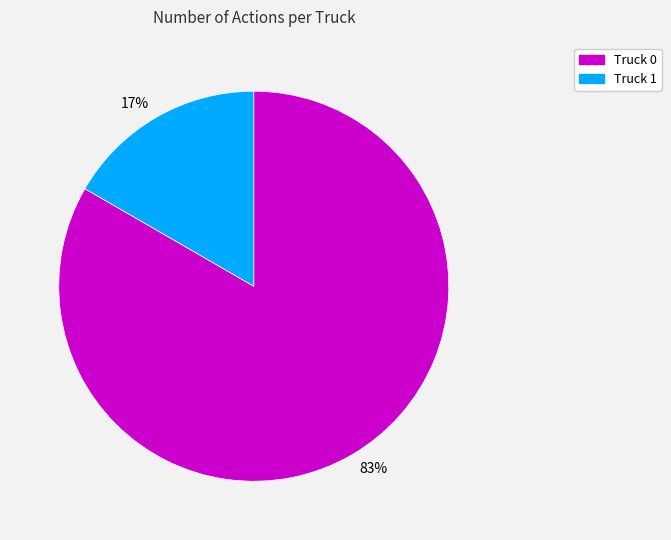

True or false: Truck 0 accounts for 83% of the total.

True